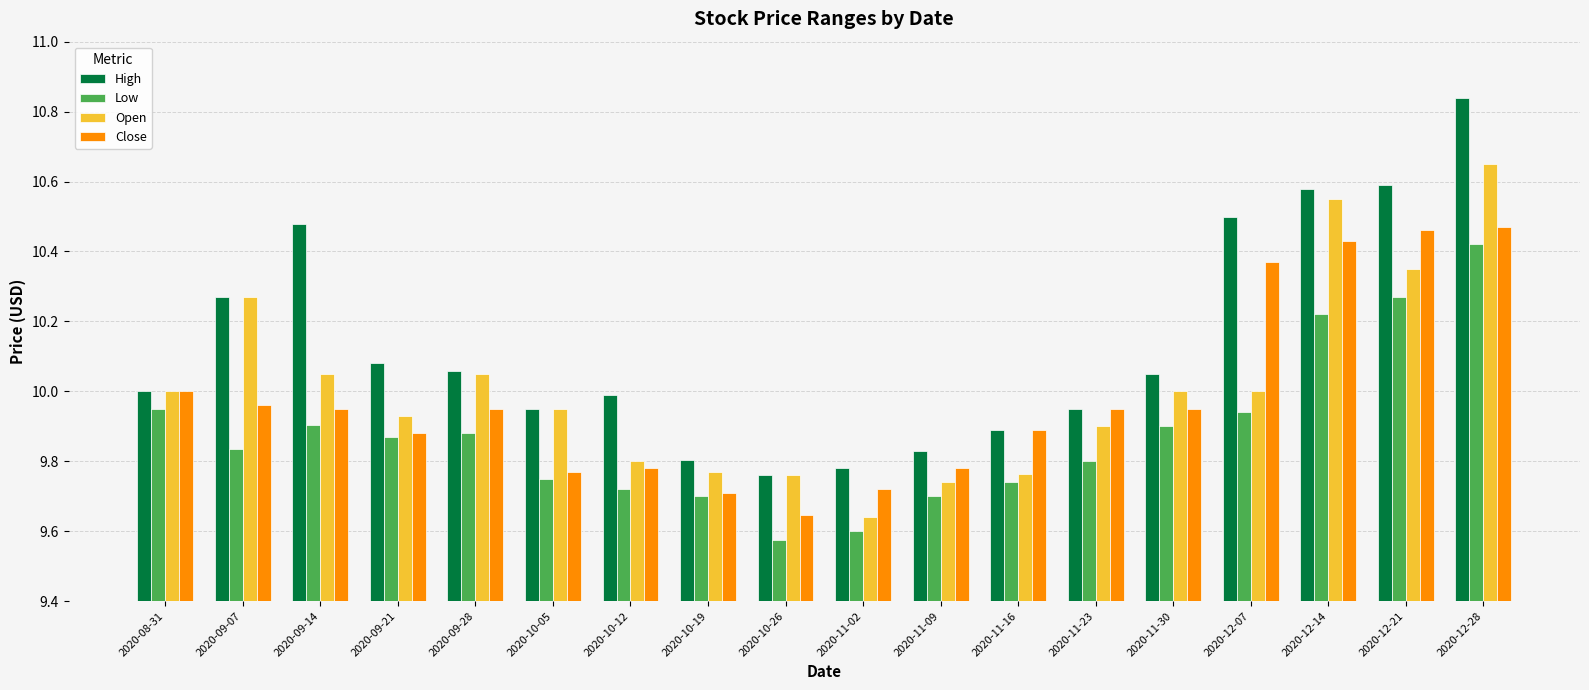

What is the sum of all Close values?

179.7